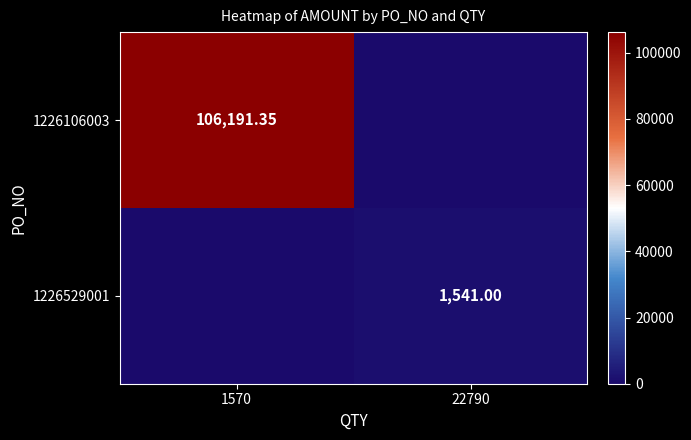

How many data points in 1226106003 are less than 106191?

1